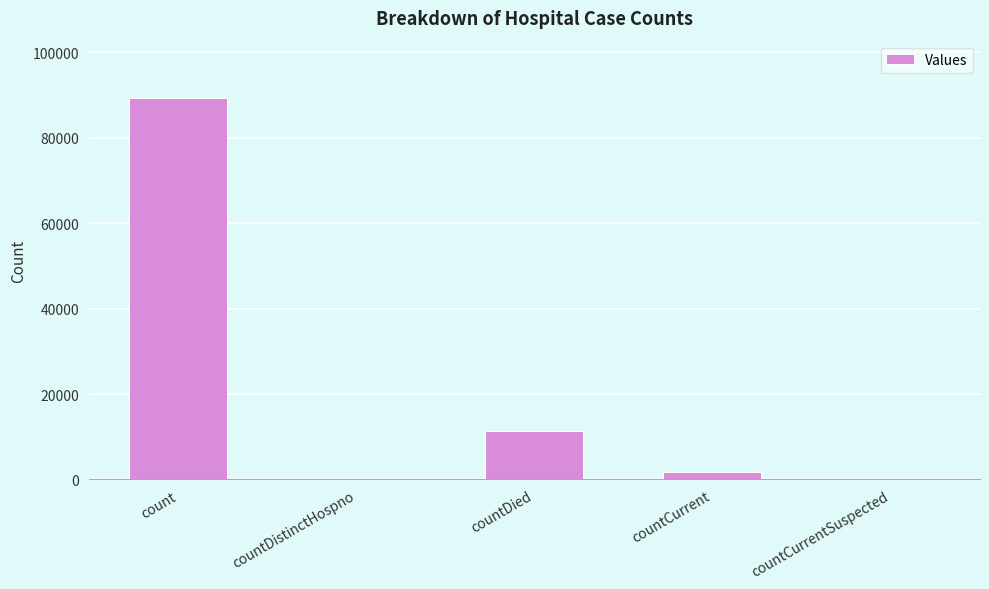

Reading right to left, list all the values displayed in this chart.

0	1857	11310	0	89338